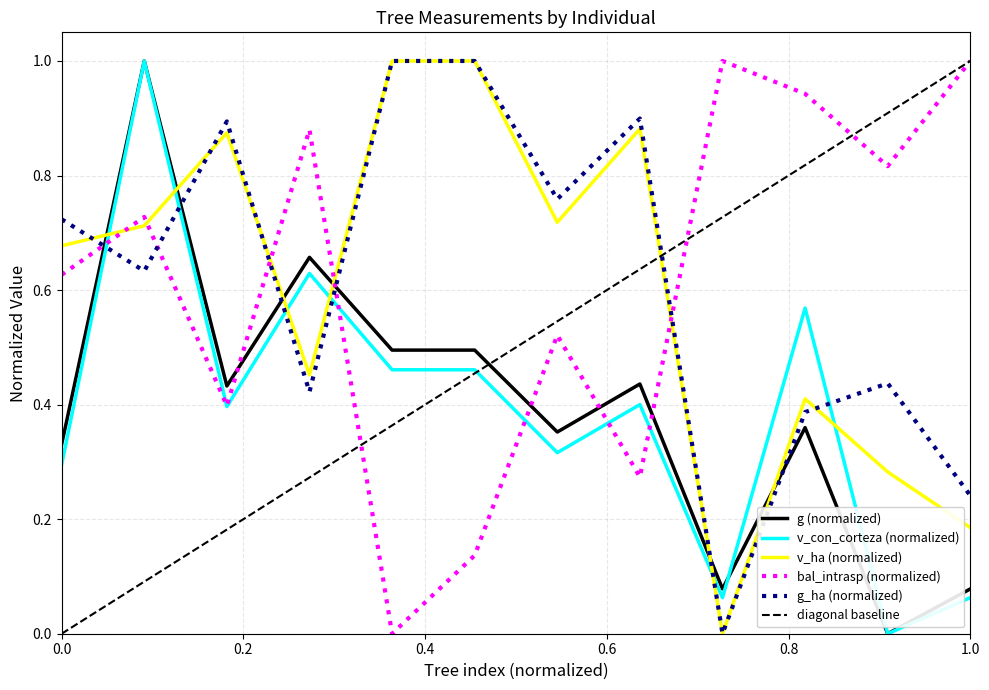

After their last crossing, which series has the higher values: v_ha (normalized) or v_con_corteza (normalized)?

v_ha (normalized)